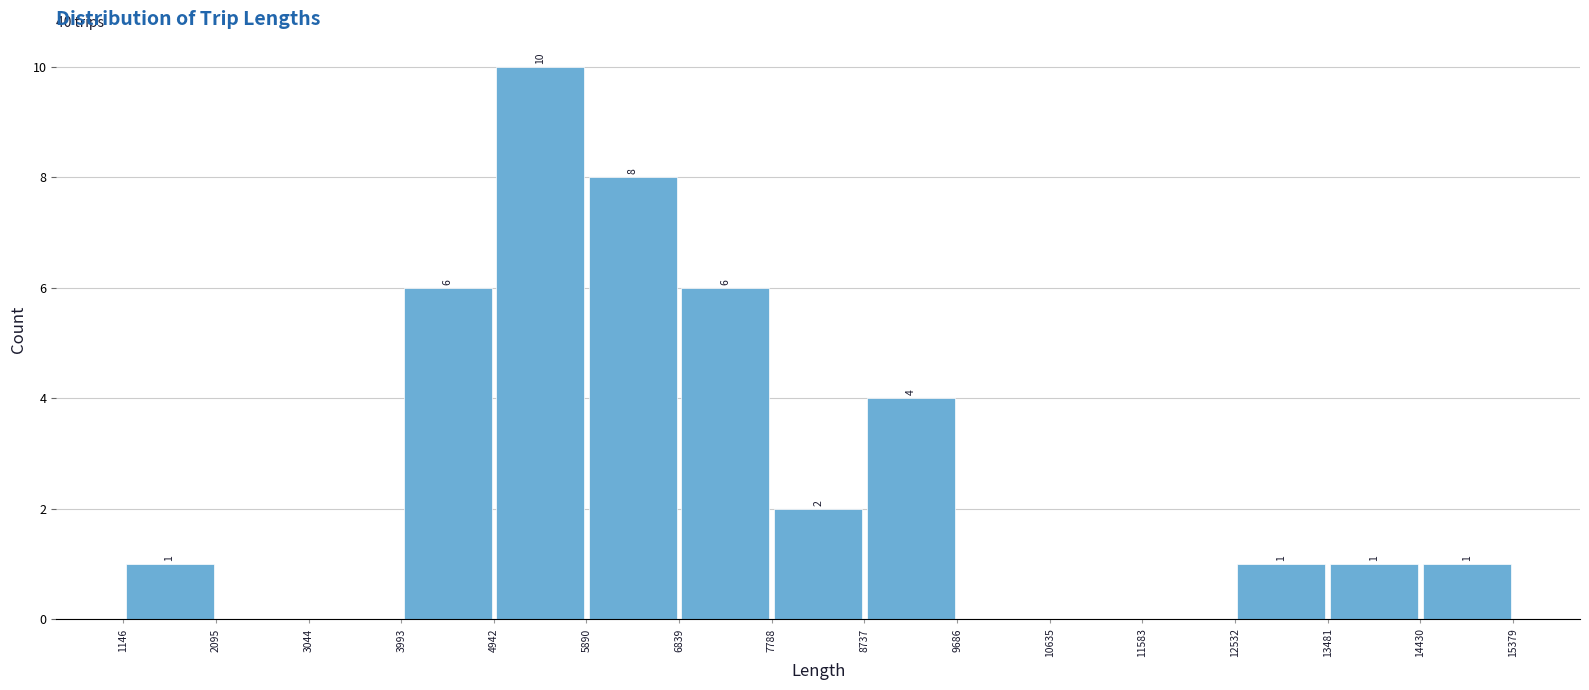

Which range on the x-axis has the tallest bar?

4942 to 5890